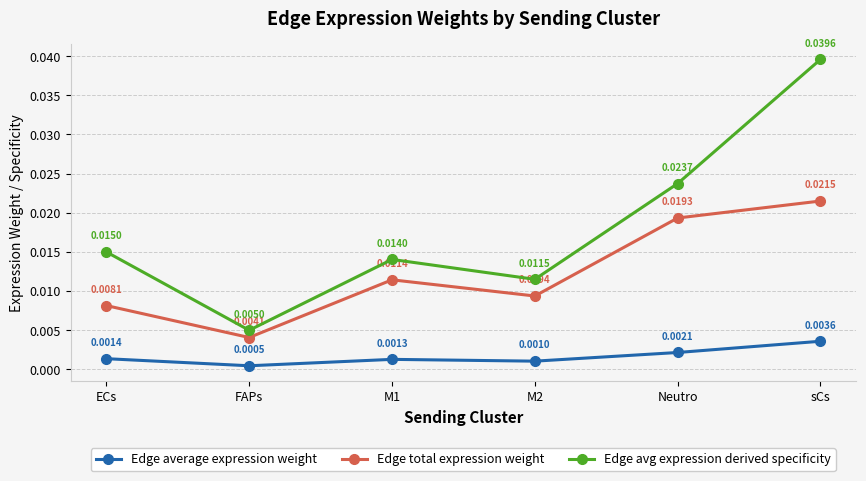

True or false: Edge total expression weight and Edge avg expression derived specificity intersect in this chart.

False